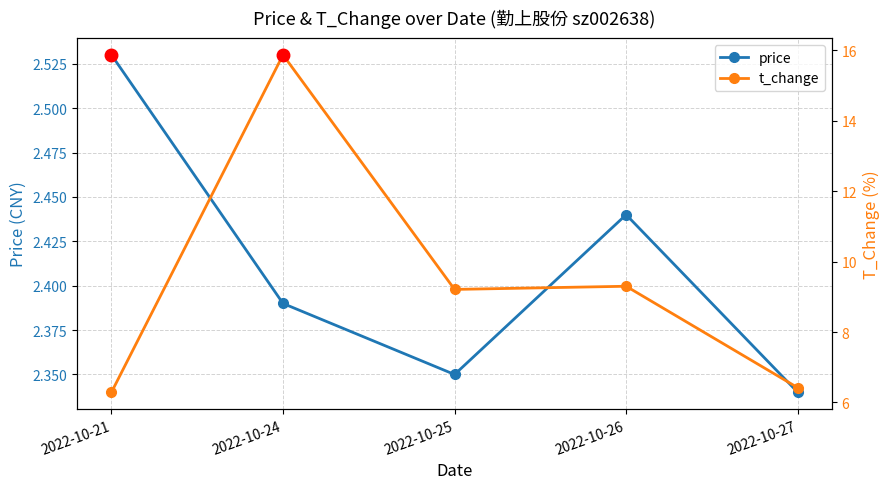

Rank the series at 2022-10-24 from lowest to highest value.

price, t_change